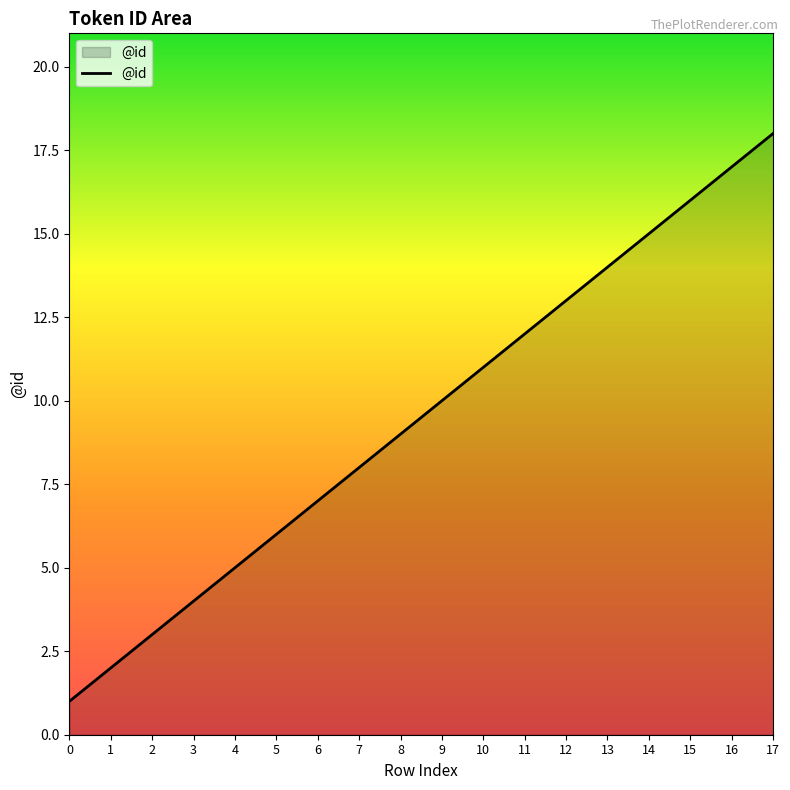

What is the ratio of the value at 2 to the value at 4?

0.6